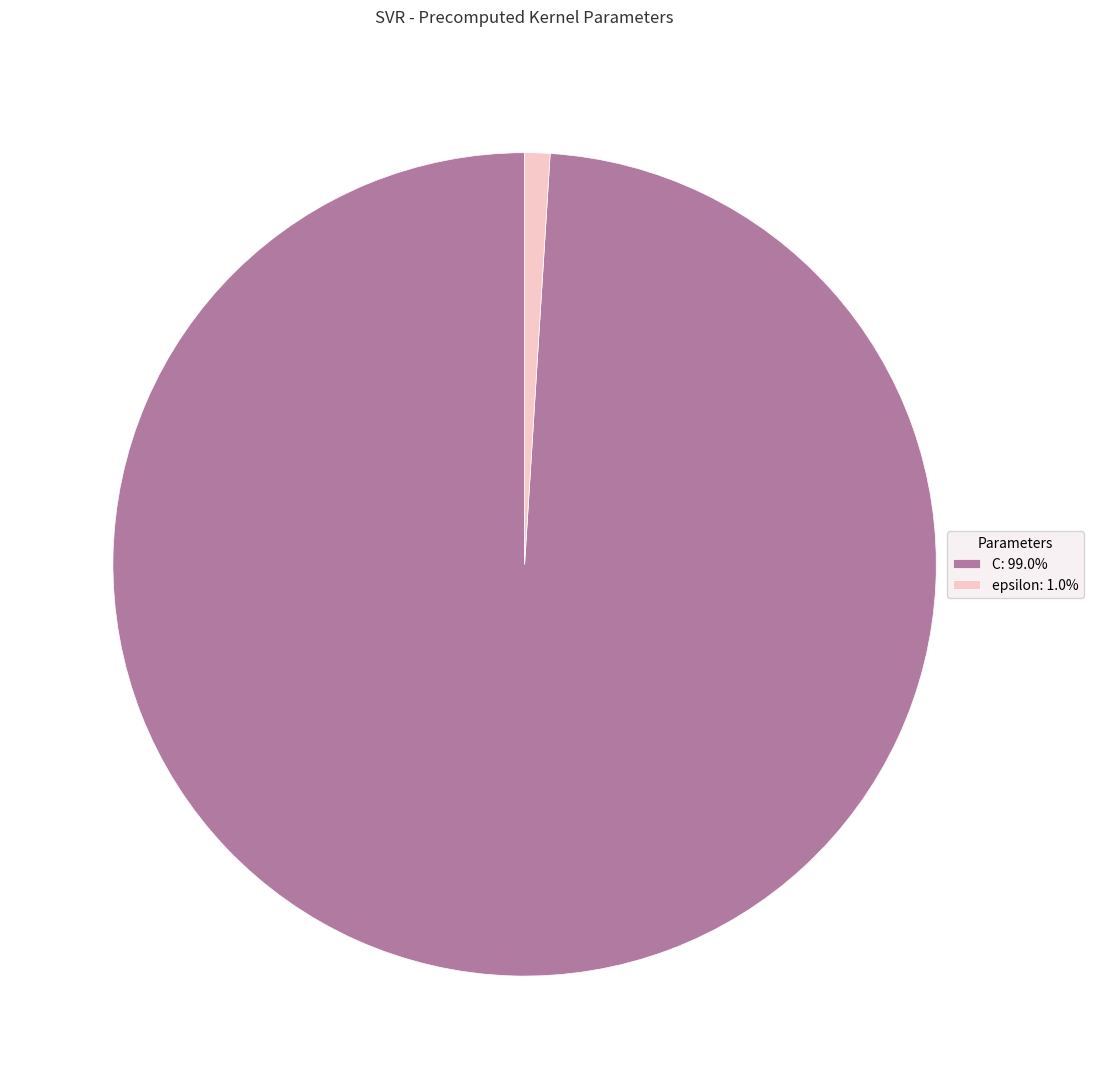

Is the sum of C: 99.0% and epsilon: 1.0% greater than half?

Yes